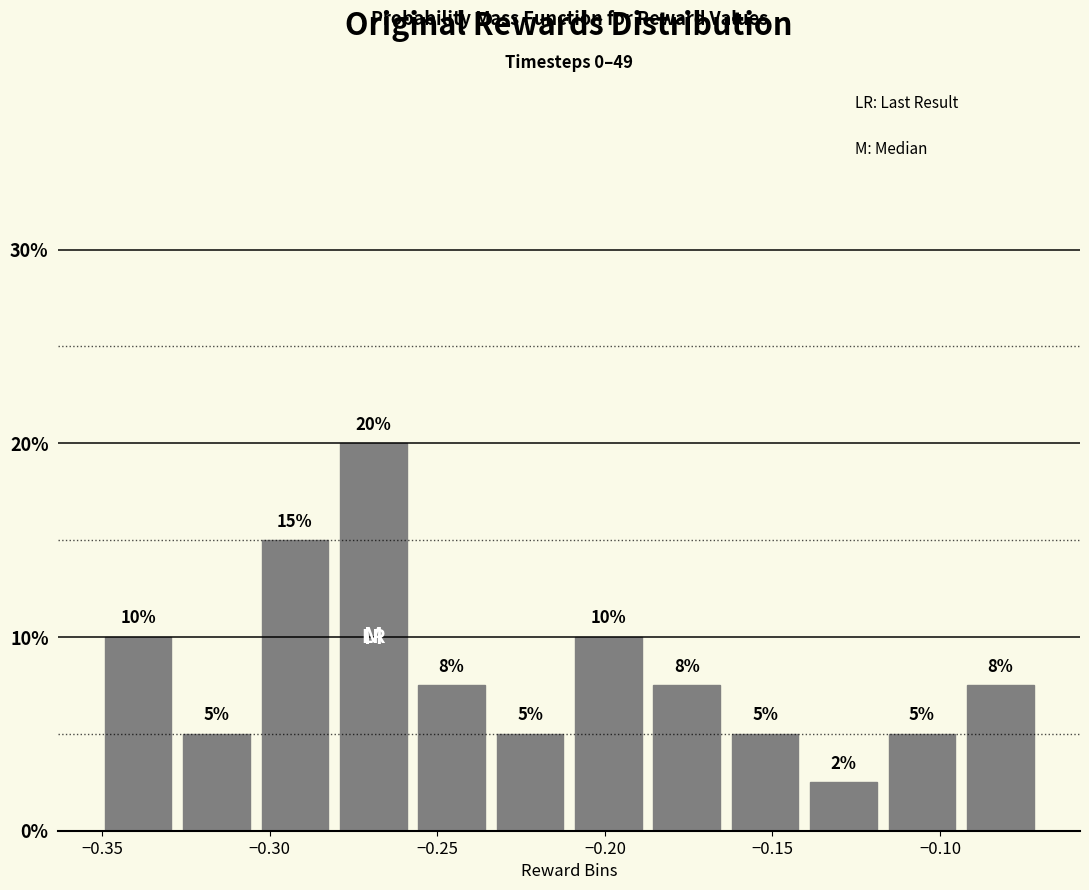

Over which range of the x-axis is the bar tallest?

-0.280 to -0.255